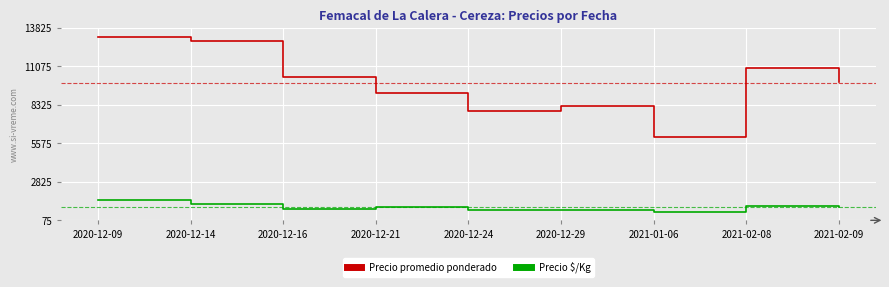

The value of Precio promedio ponderado at 2021-01-06 is 6000. True or false?

True